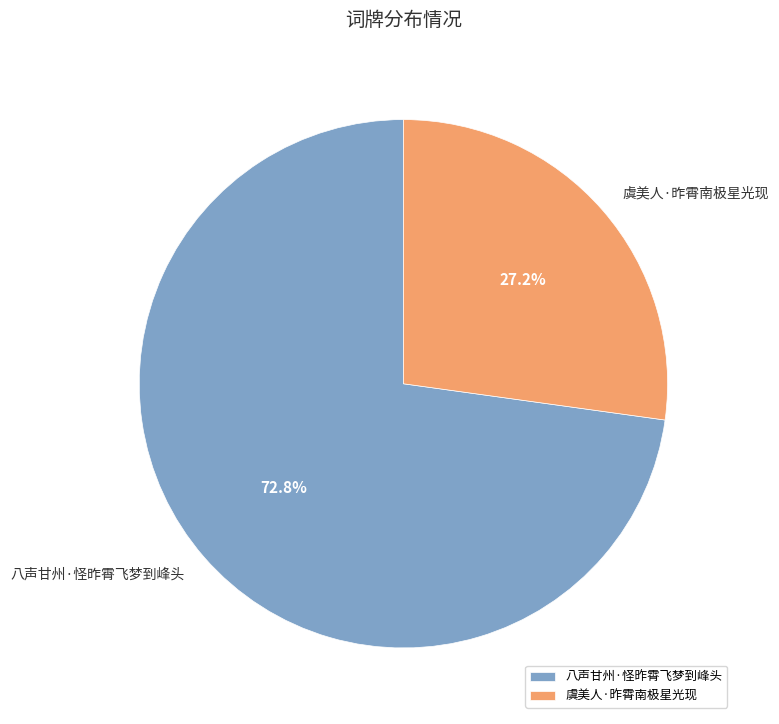

To the nearest percent, what portion does 虞美人·昨霄南极星光现 represent?

27%